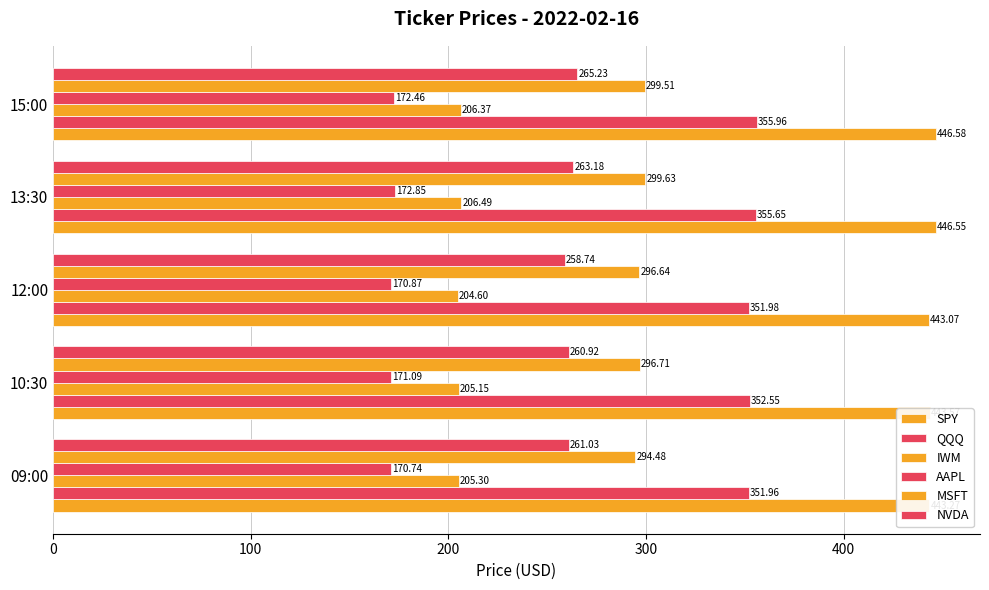

Which series has the largest total across all categories?

SPY